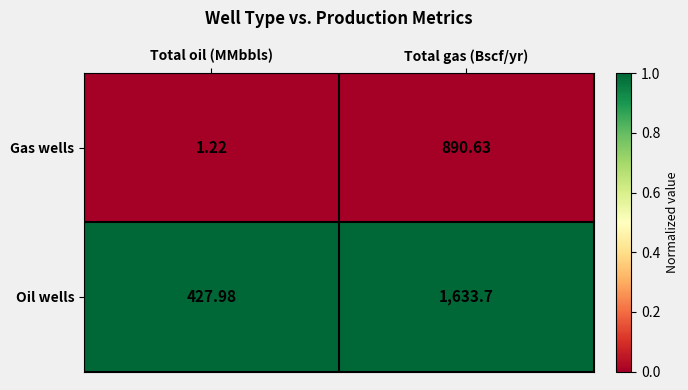

Between Total oil (MMbbls) and Total gas (Bscf/yr), which series saw the biggest shift?

Oil wells